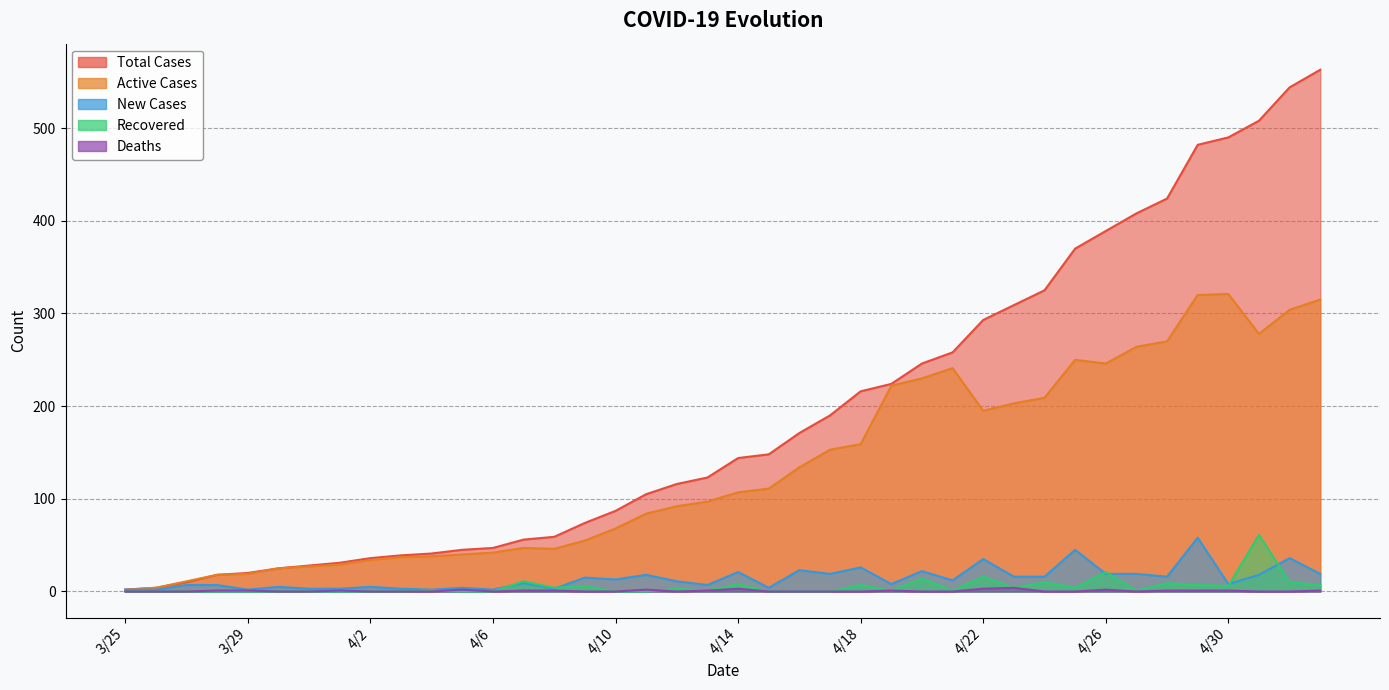

What is the label of the 6th point from the left?

3/30